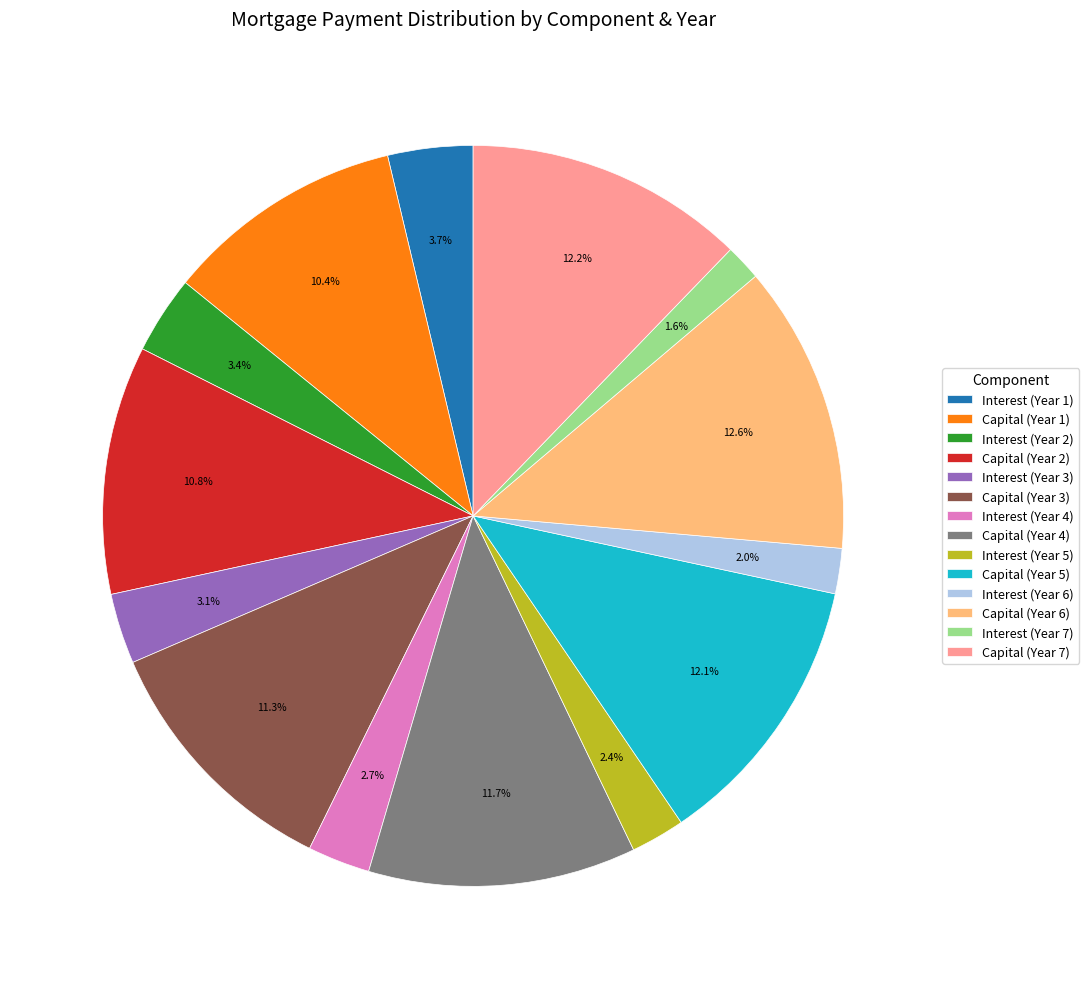

Which has a higher value, Interest (Year 4) or Capital (Year 5)?

Capital (Year 5)